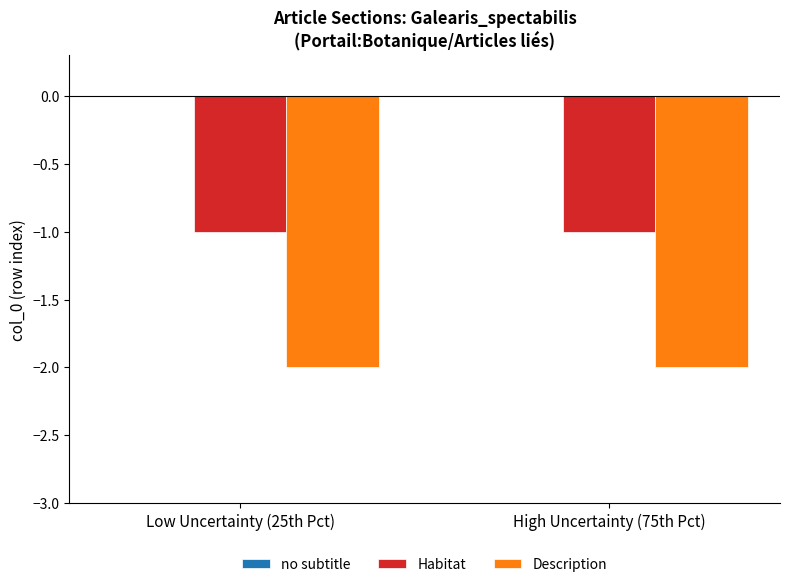

The value of Description at High Uncertainty (75th Pct) is -2. True or false?

True